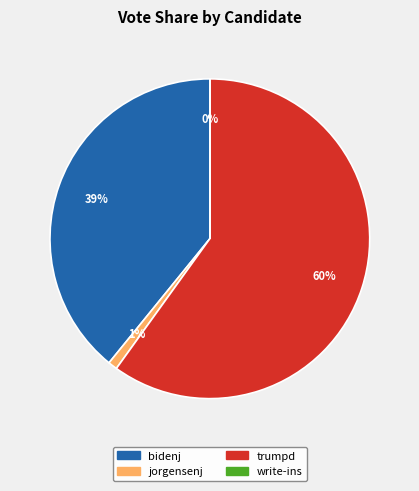

Approximately how many times larger is the value at bidenj compared to trumpd?

0.7